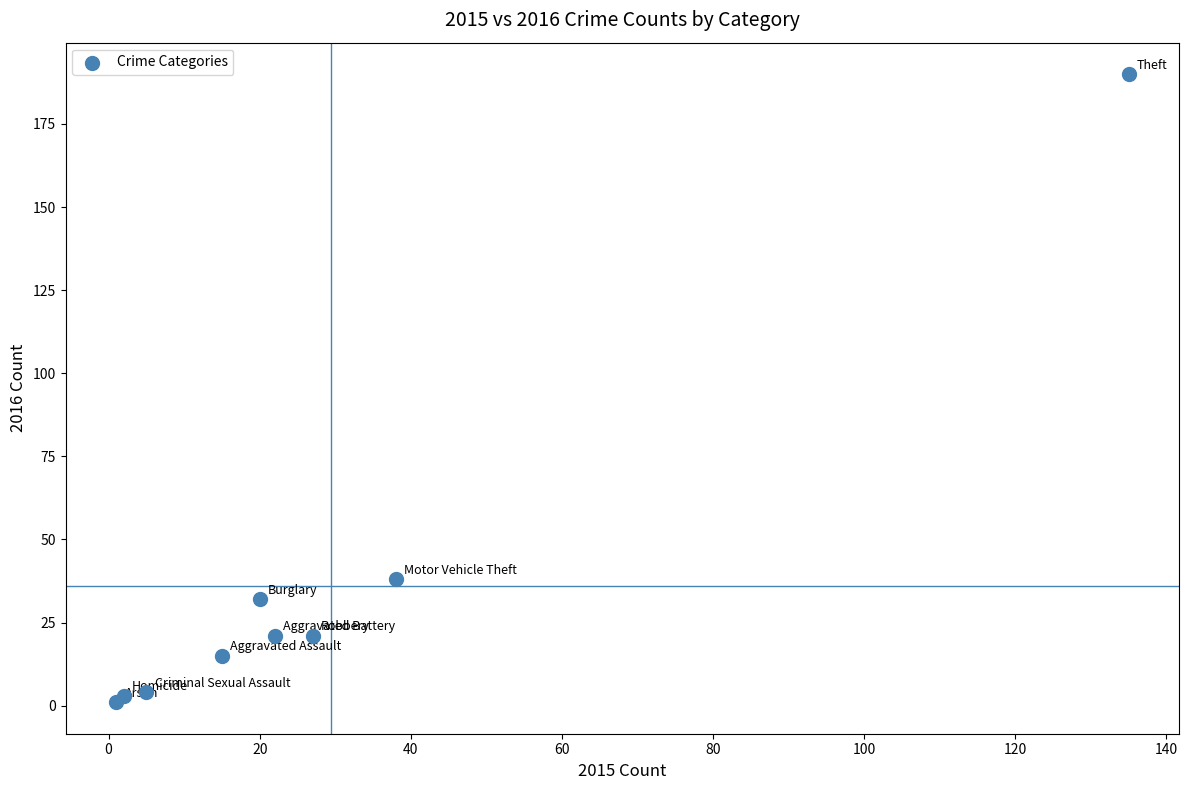

What Y value in the scatter plot is closest to 95?

38